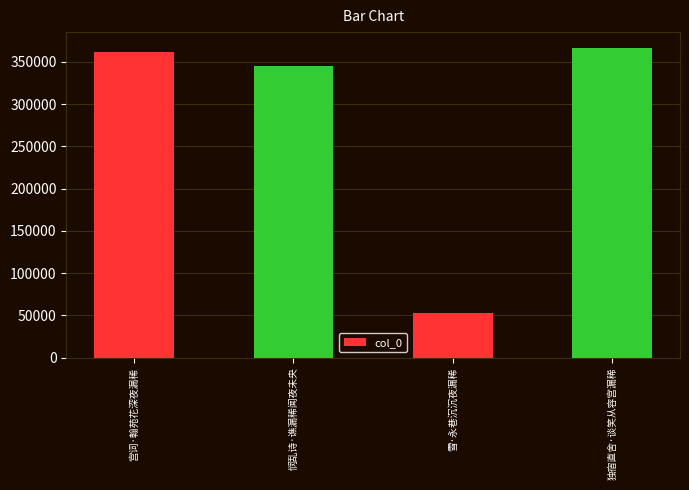

Reading left to right, what are all the values shown in this chart?

361952	344526	52483	366739